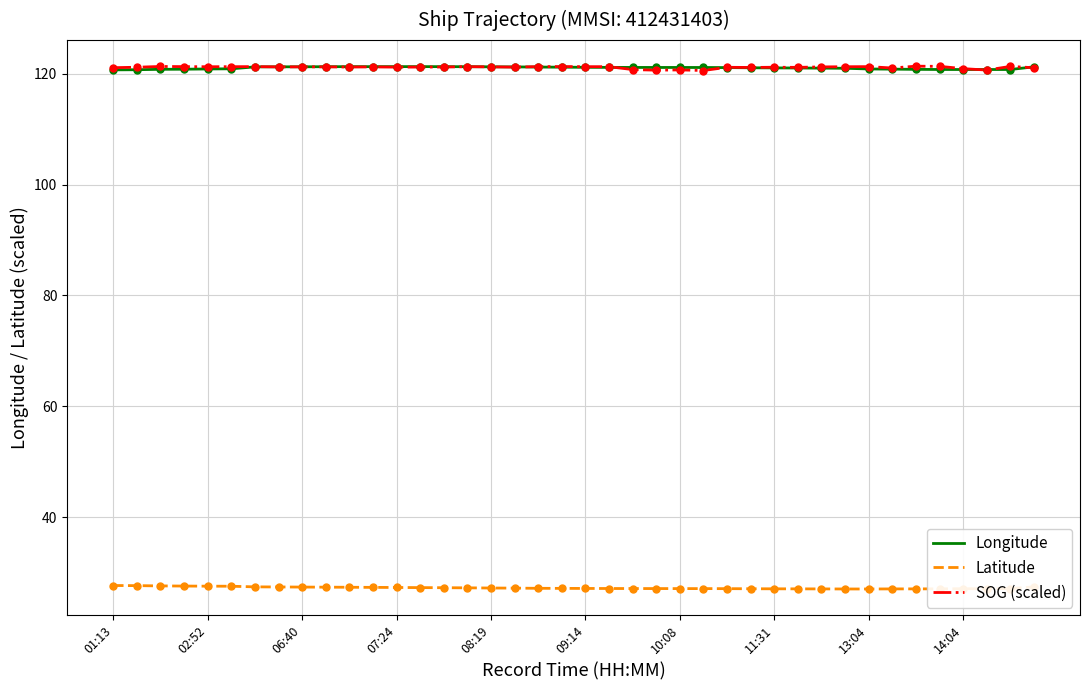

What is the lowest value of the Latitude series?

27.1